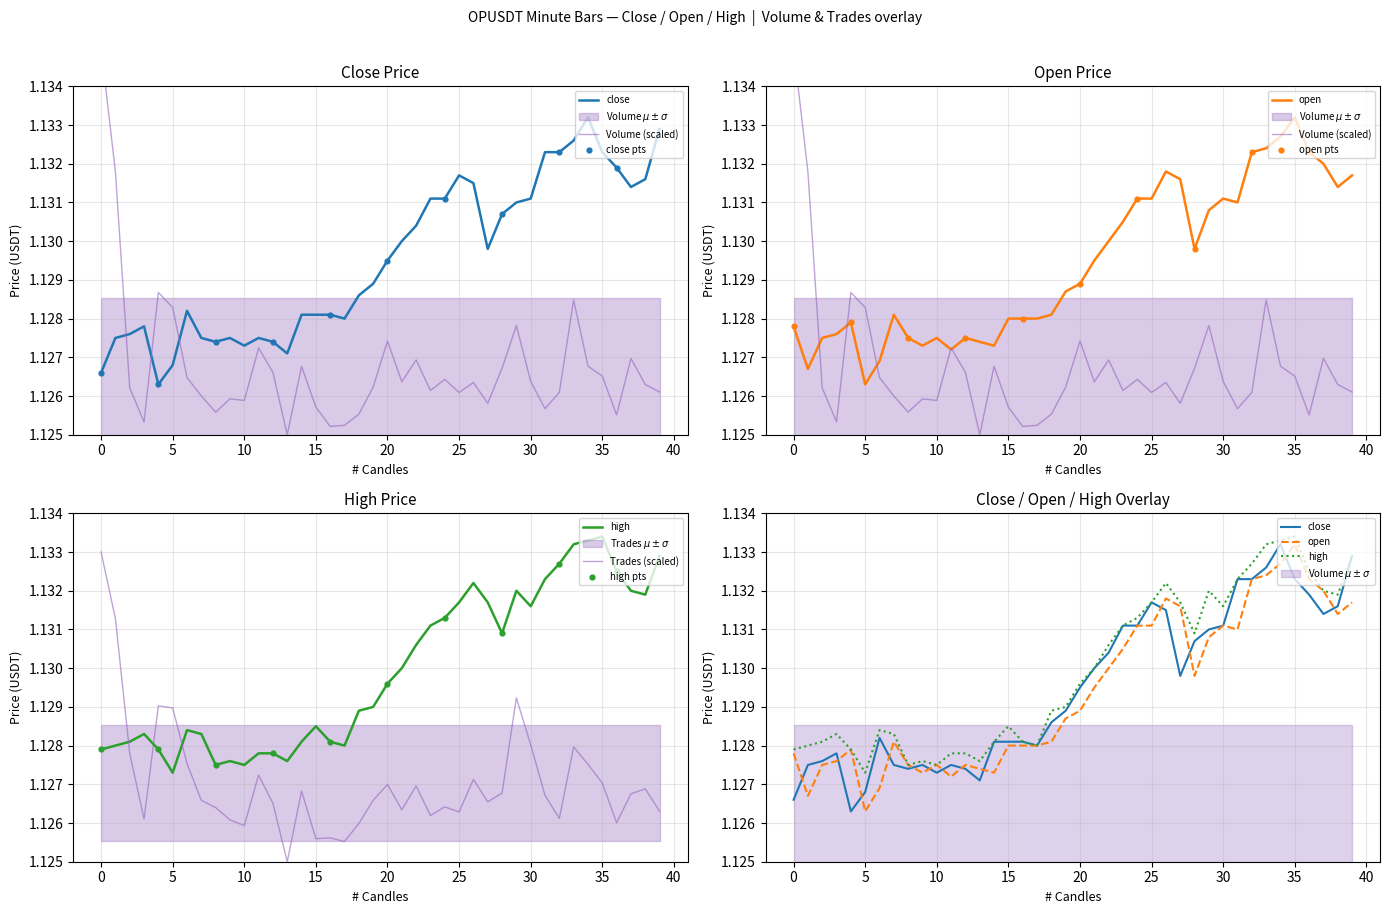

At which category is the sum across all series the highest?

34